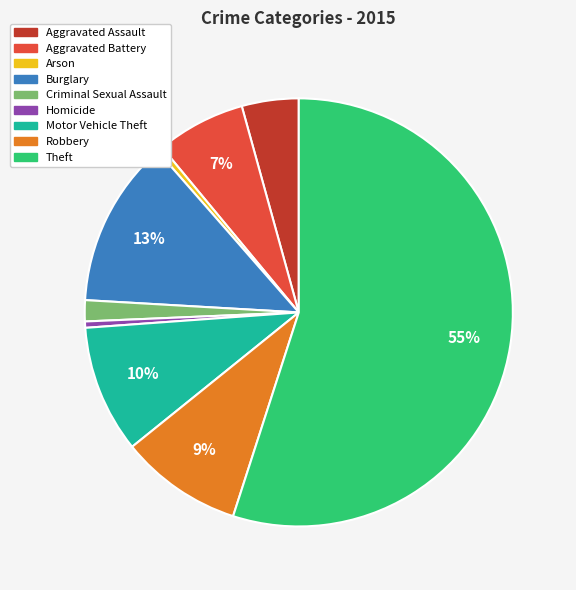

What is the largest slice in the pie chart?

Theft